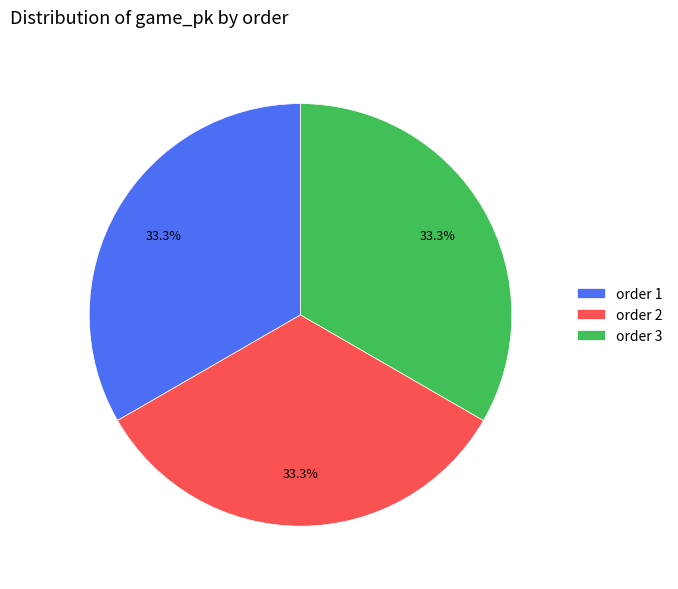

Combined, what portion of the pie is order 1 and order 3?

66.7%